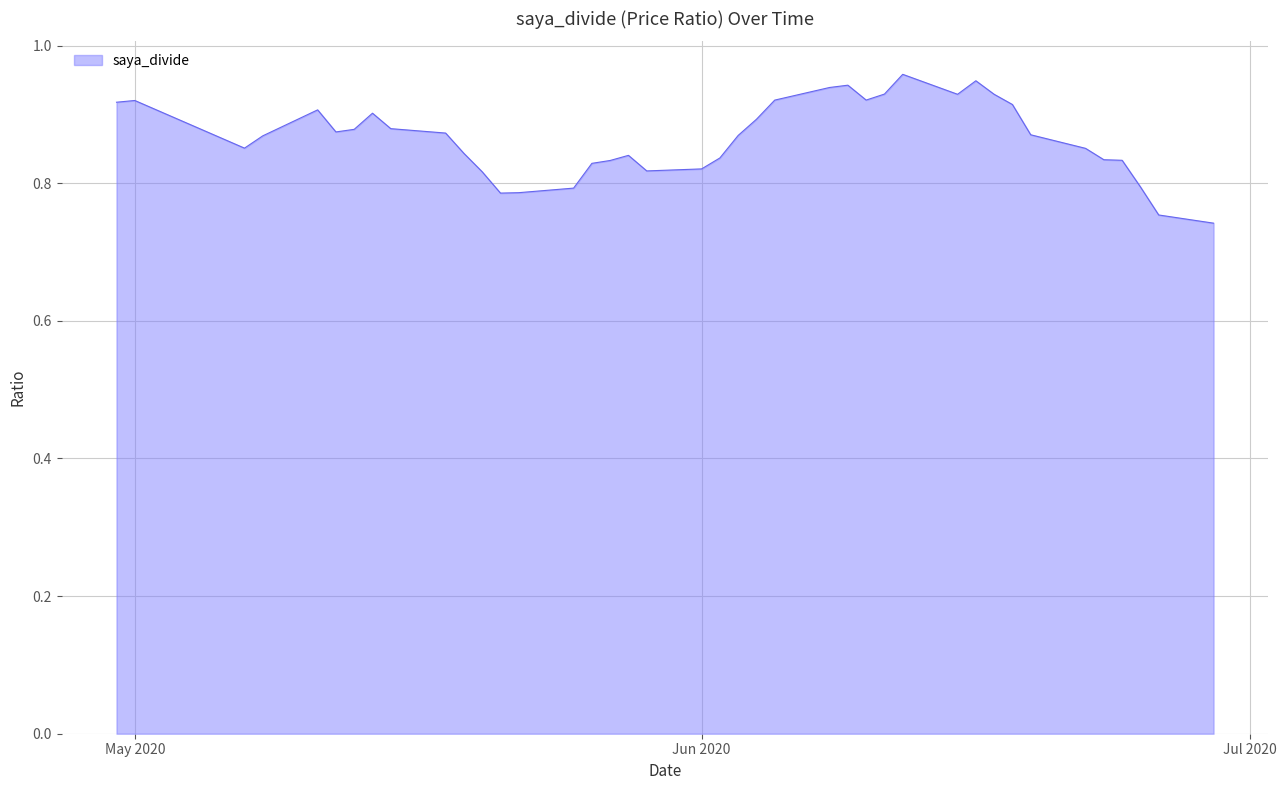

List the labels in order of value, largest first.

11, 9, 14, 15, 12, 10, 8, 13, 16, 38, 39, 7, 35, 32, 17, 31, 33, 34, 30, 6, 18, 36, 37, 5, 29, 22, 19, 4, 3, 23, 24, 20, 21, 28, 2, 25, 26, 27, 1, 0